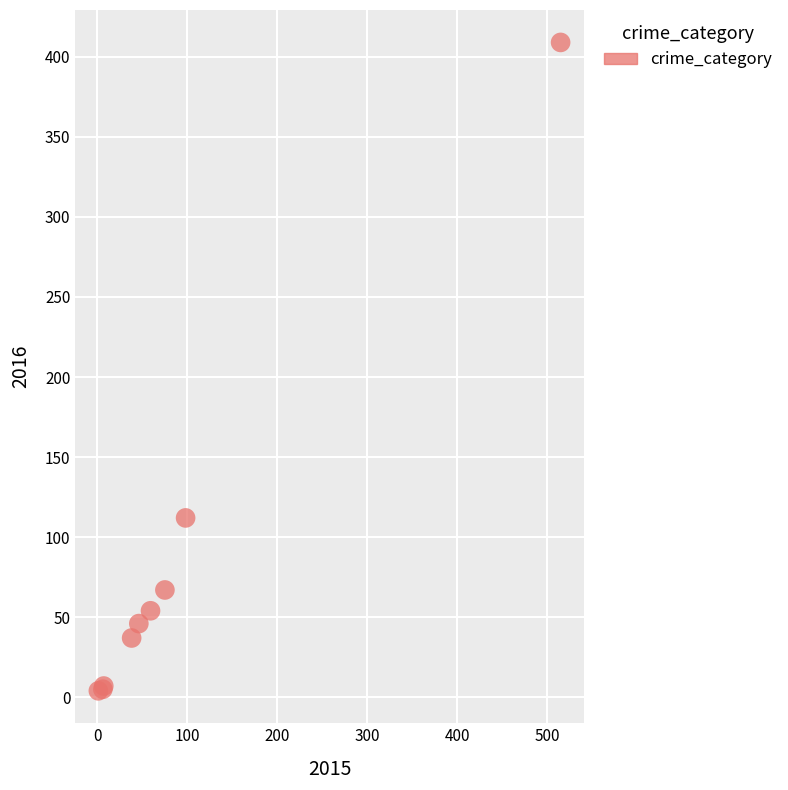

What Y value in the scatter plot is closest to 206?

112